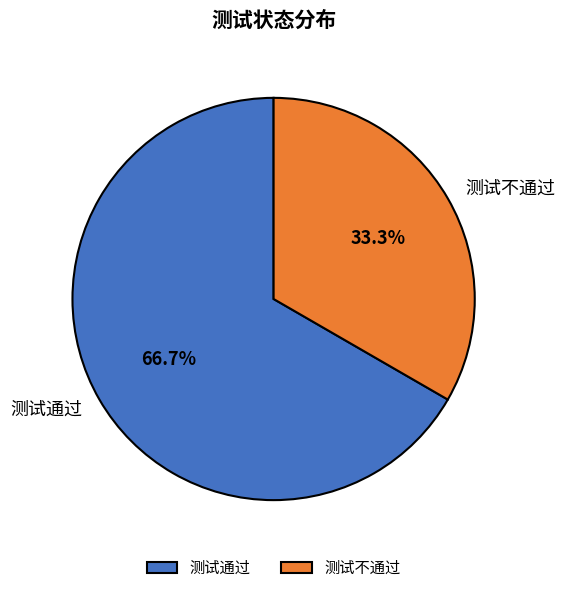

How many segments does this pie chart have?

2